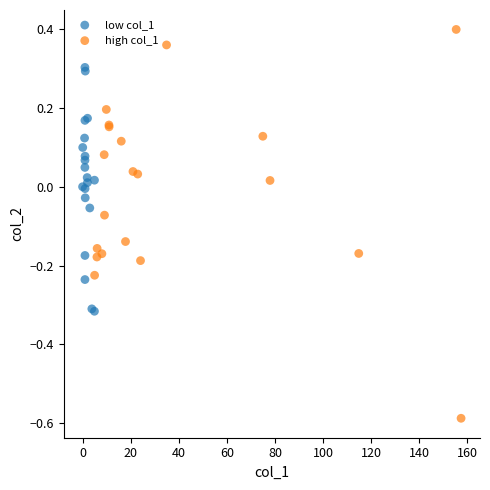

Which series reaches the minimum Y coordinate?

high col_1